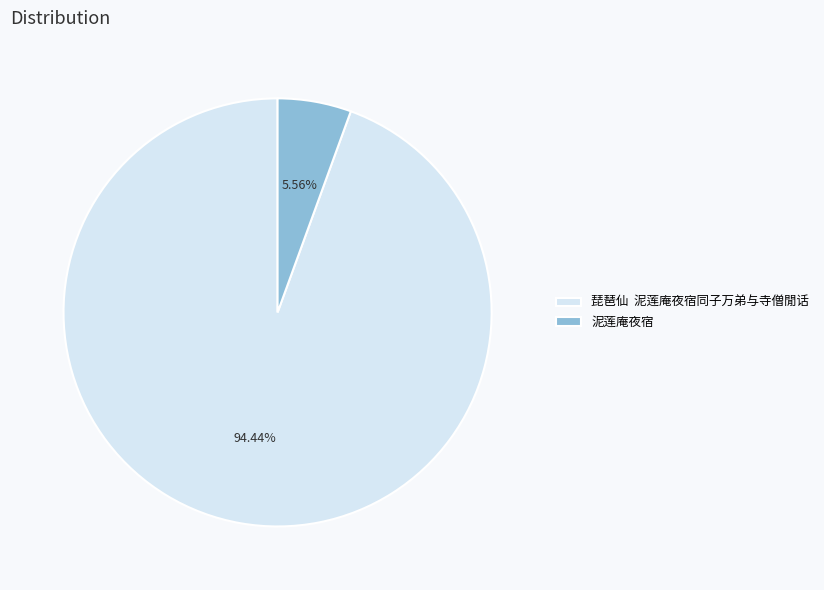

Which category has the biggest portion of the pie?

琵琶仙 泥莲庵夜宿同子万弟与寺僧閒话